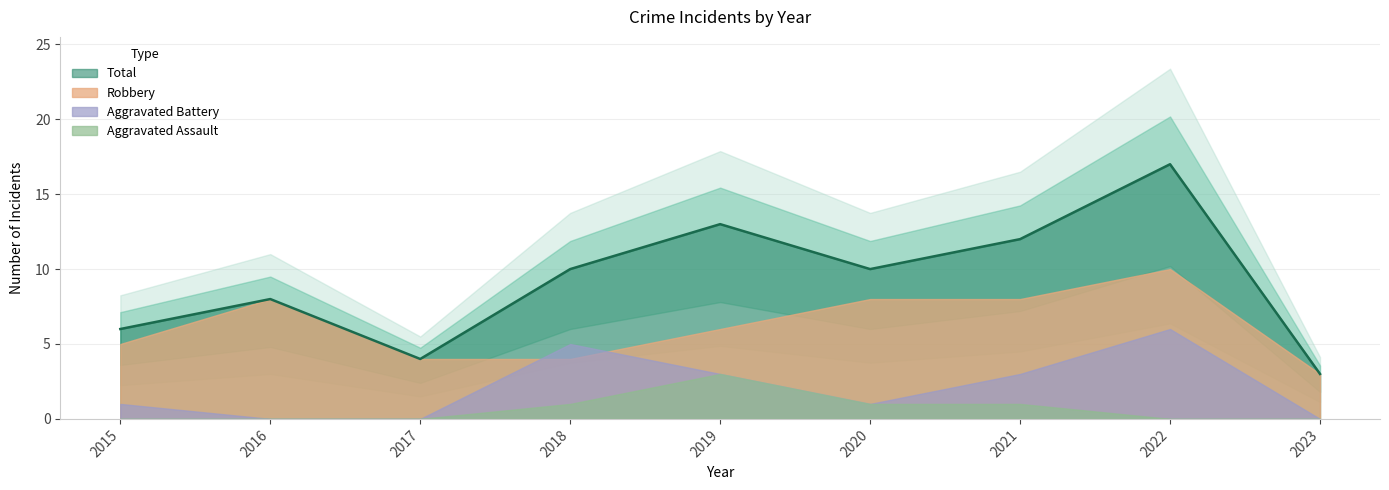

What are all the series names shown in the legend?

Robbery, Aggravated Assault, Aggravated Battery, Total